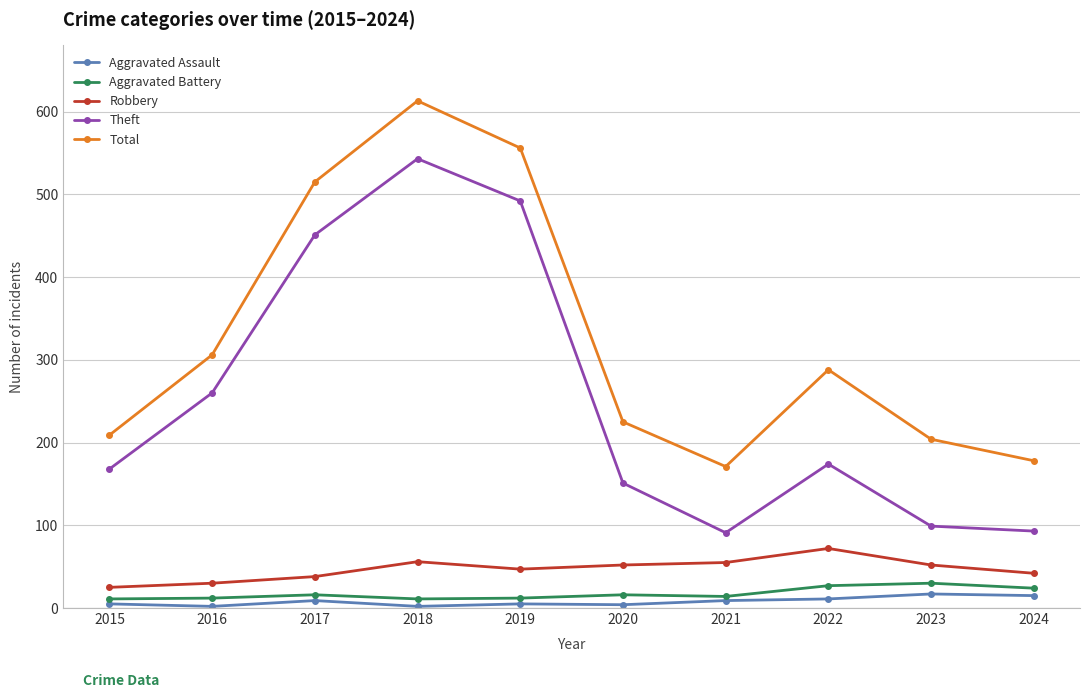

What is the difference between the maximum and minimum values in the Aggravated Battery series?

19